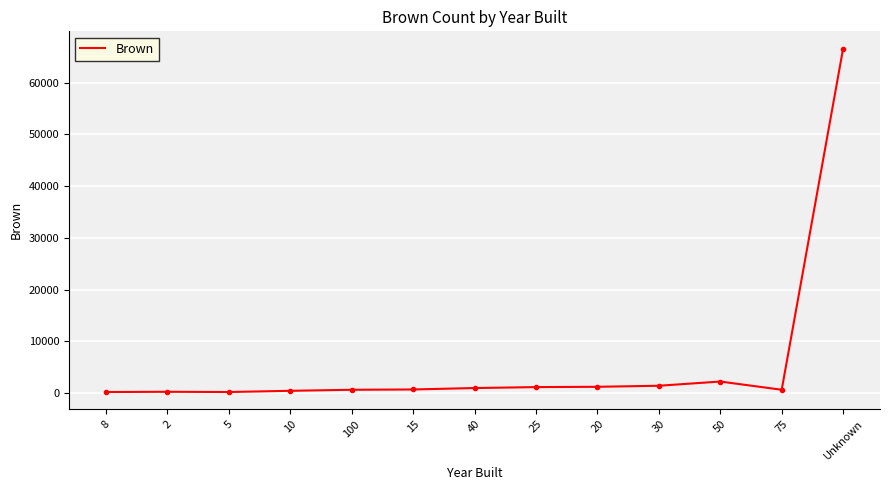

What is the greatest value displayed?

66619